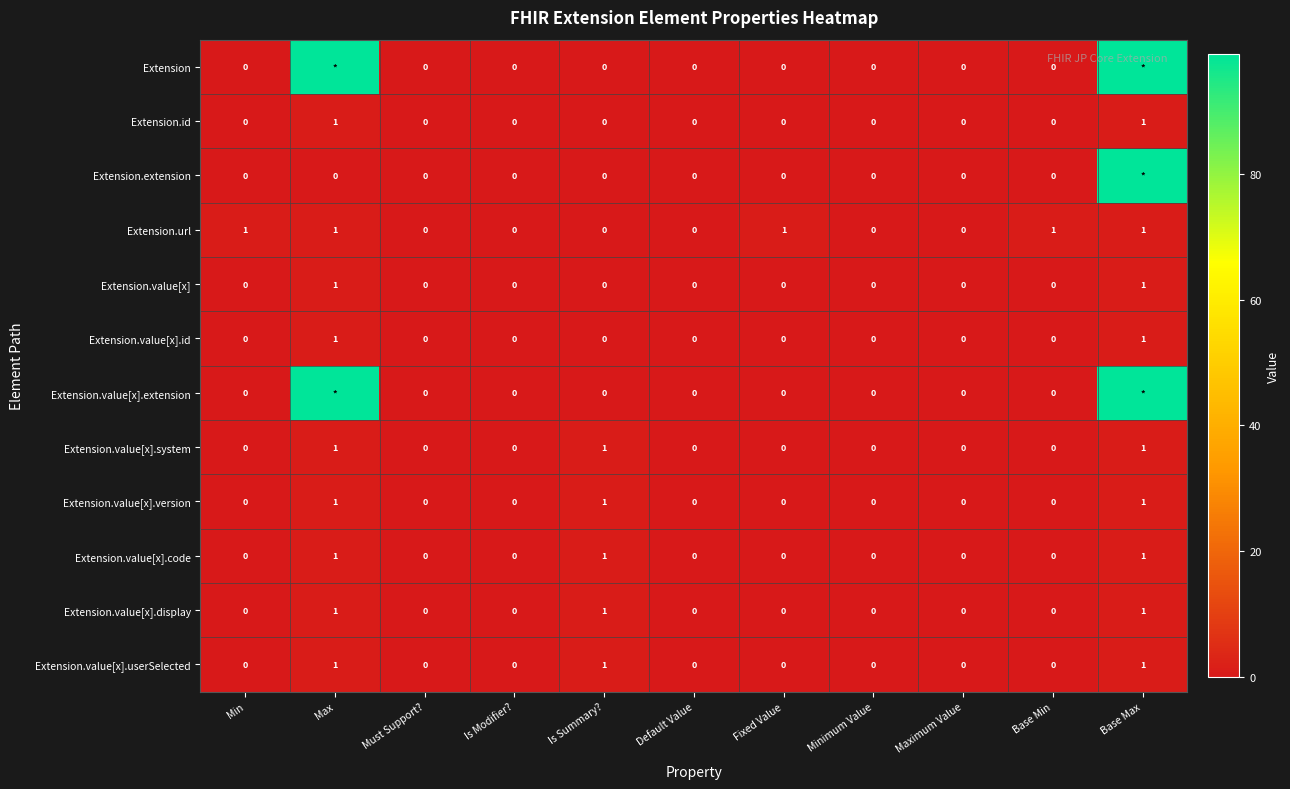

Count the Extension.value[x].display values in the range 0 to 1.

11